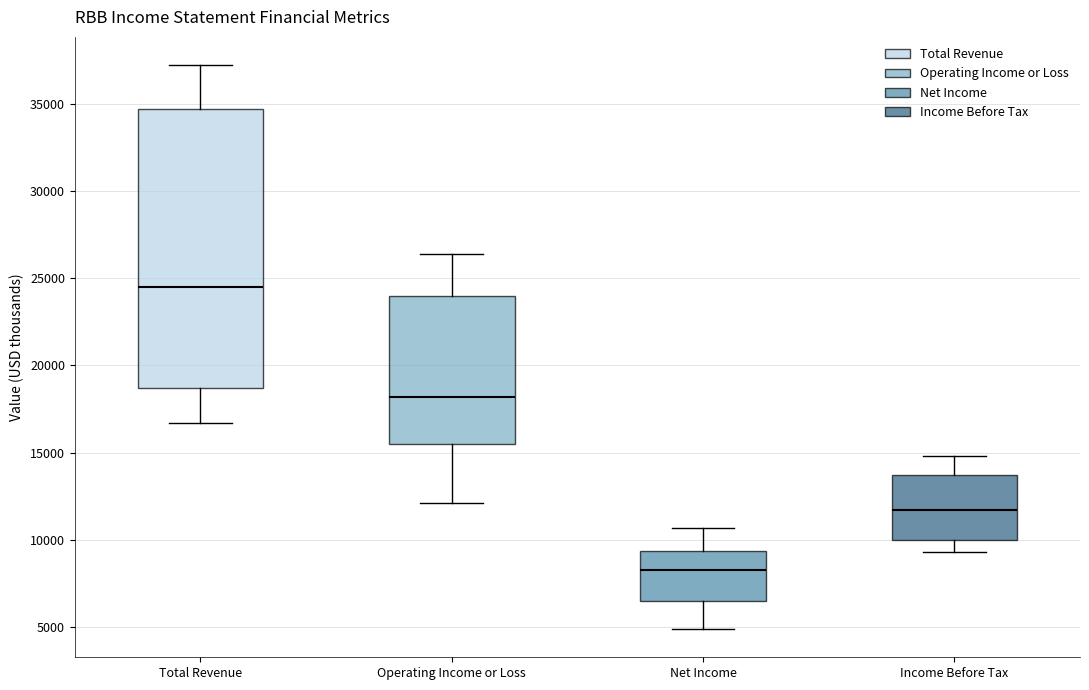

Where is the upper edge of the box for Income Before Tax on the y-axis? The values are not printed on the chart, so give them approximately, as read against the axis.

13500